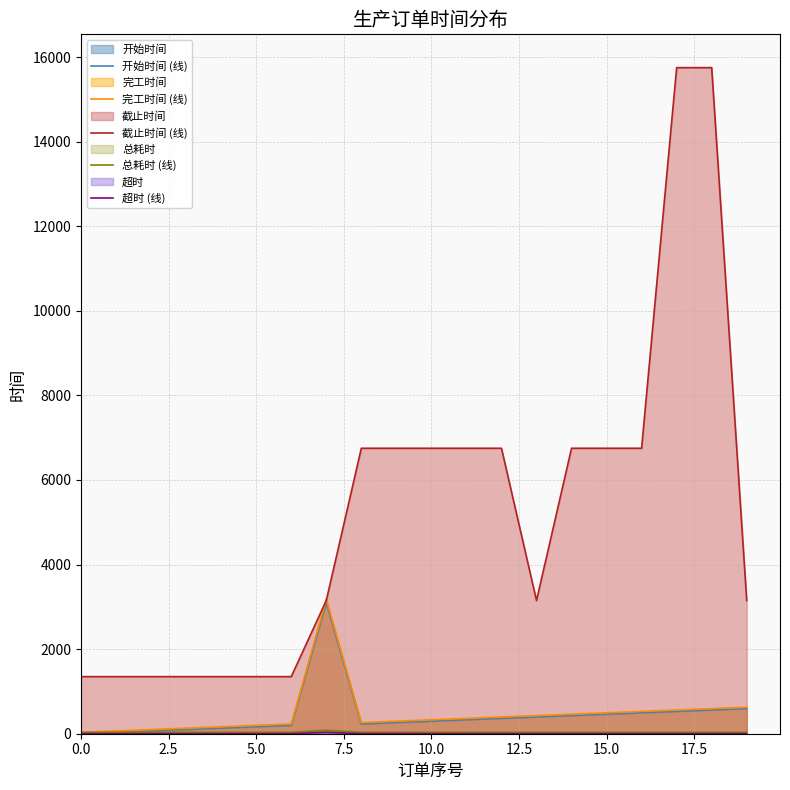

How many data points in 截止时间 (线) are less than 6750?

10